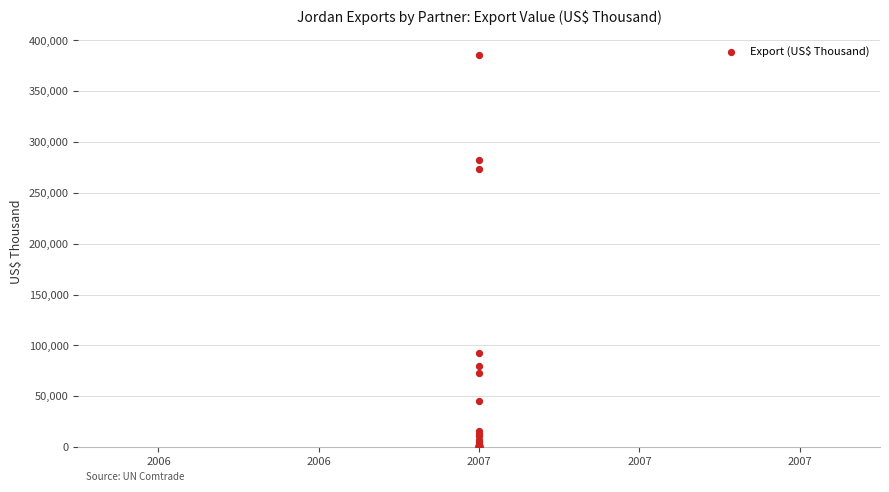

What Y value in the scatter plot is closest to 192714?

273076.9